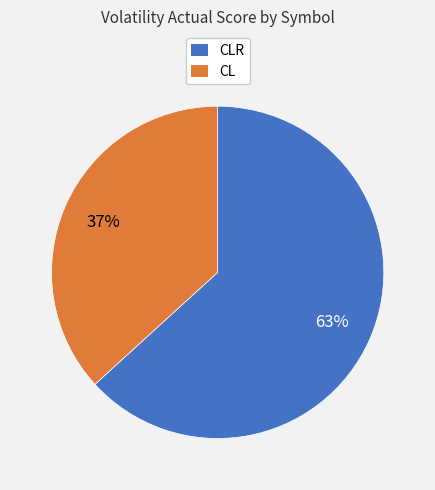

Rank the categories by value from lowest to highest.

CL, CLR